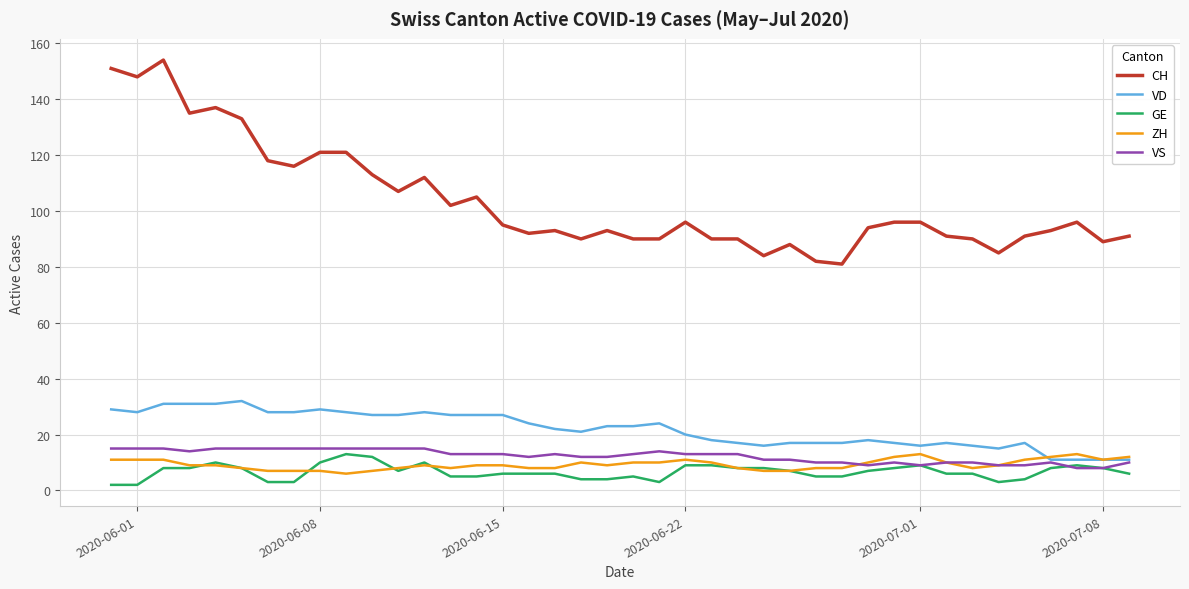

What is the difference between the maximum and second lowest values in the CH series?

72